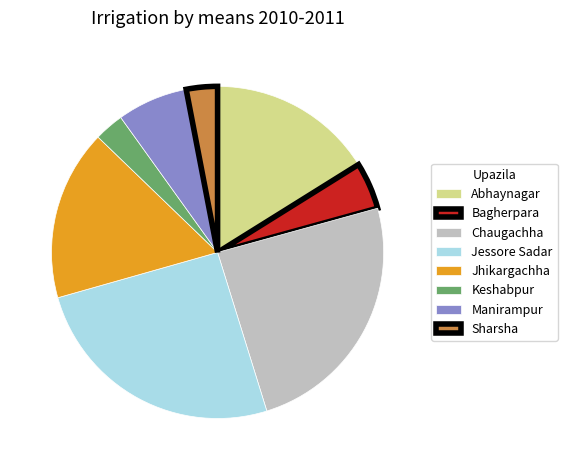

Does Jhikargachha represent more than half of the total?

No